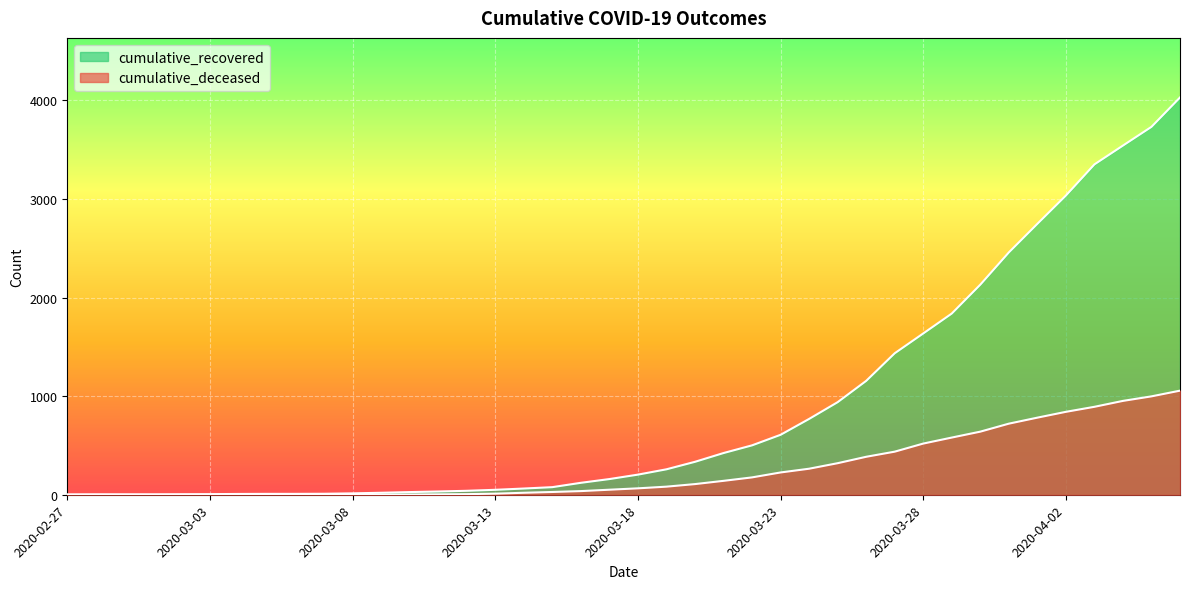

True or false: cumulative_deceased and cumulative_recovered intersect in this chart.

False